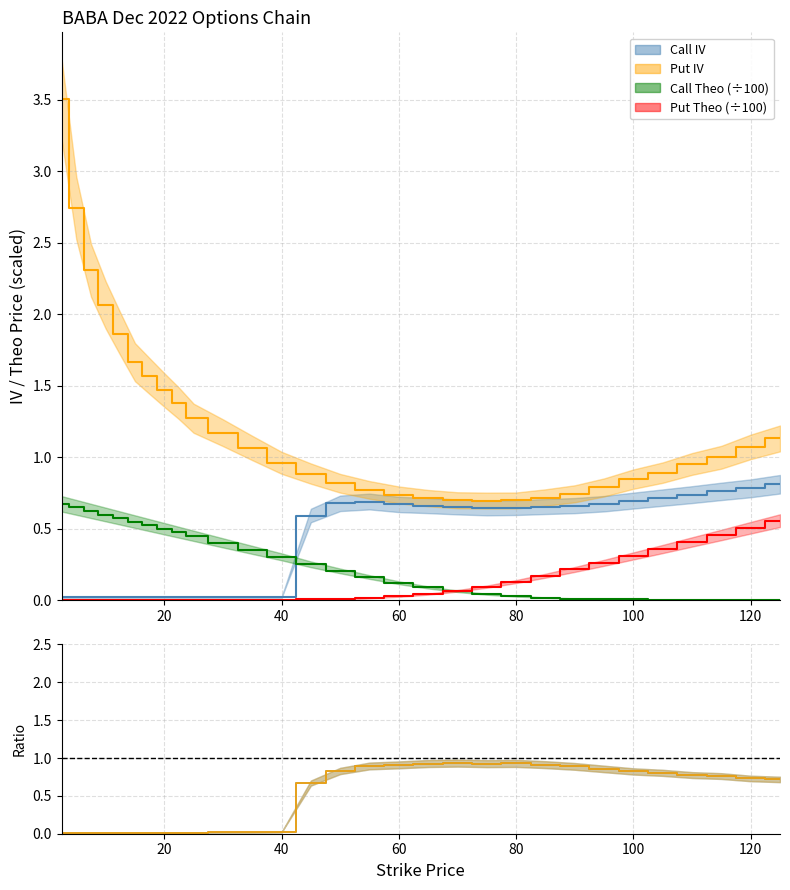

True or false: Put Theo (scaled) and Put IV / Call IV cross at least once.

False